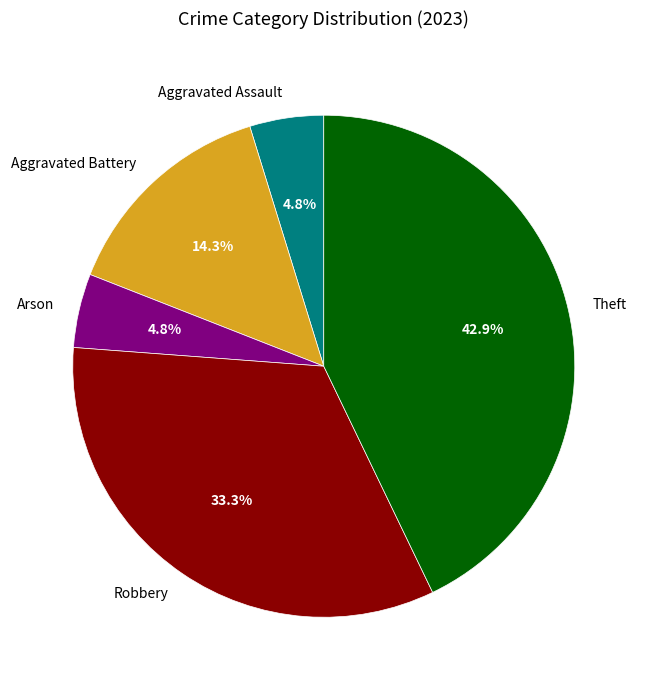

What is the total percentage of Aggravated Assault and Robbery?

38.1%